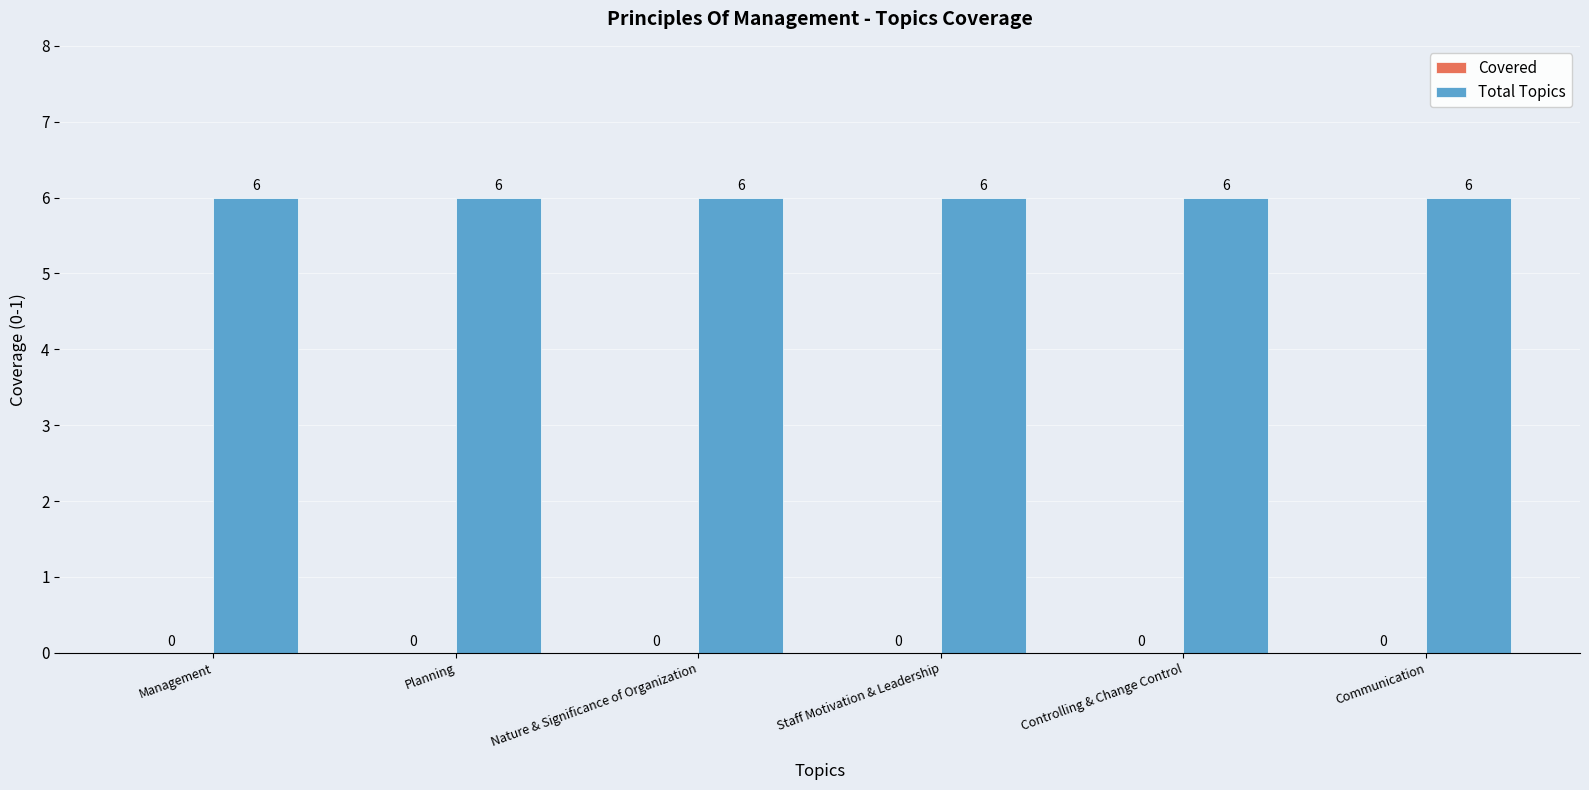

List the series in order of their overall mean, lowest first.

Covered, Total Topics